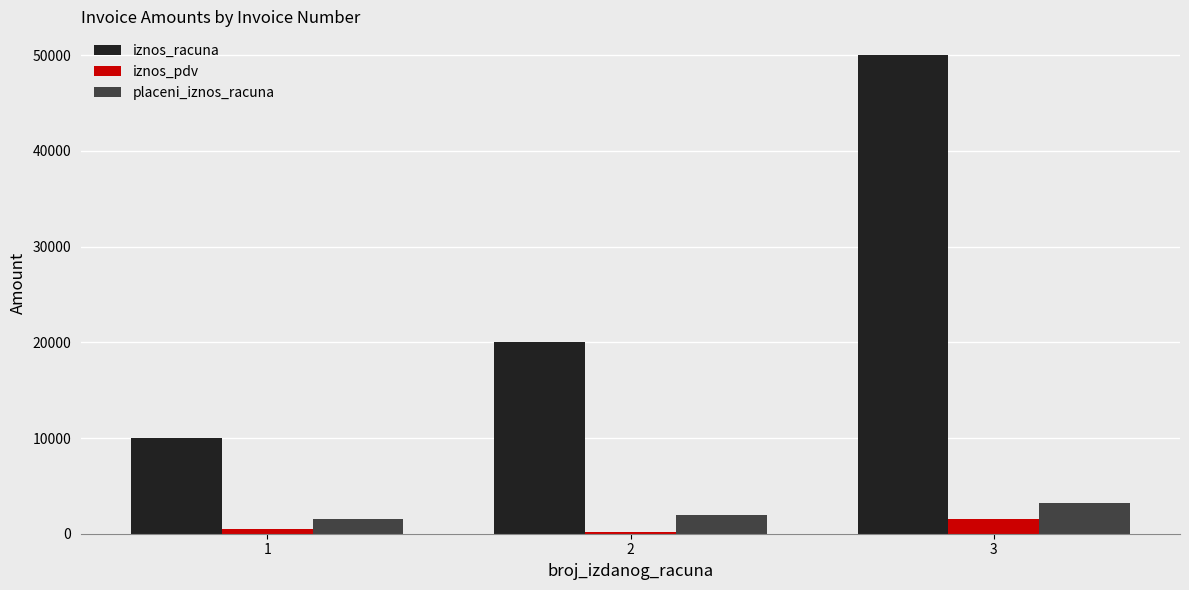

How many data points in placeni_iznos_racuna are less than 2000?

1